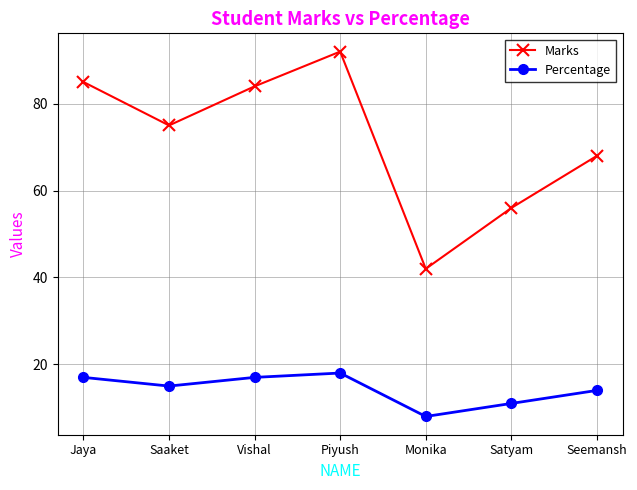

What is the label of the 3rd point from the right?

Monika